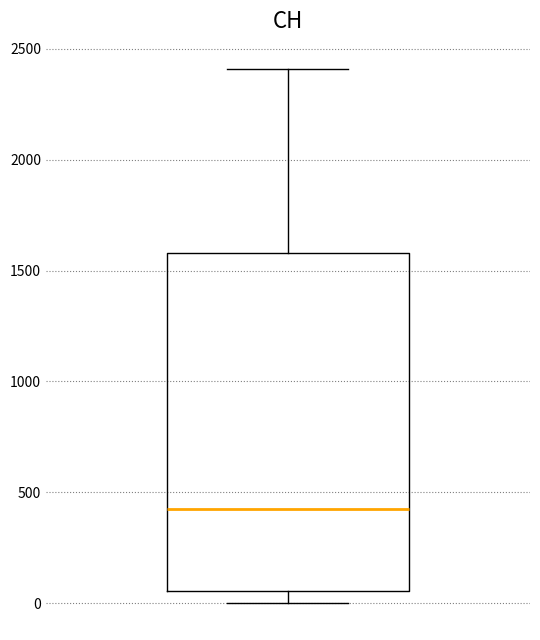

Where does the upper whisker of the box end on the y-axis? The values are not printed on the chart, so give them approximately, as read against the axis.

2400